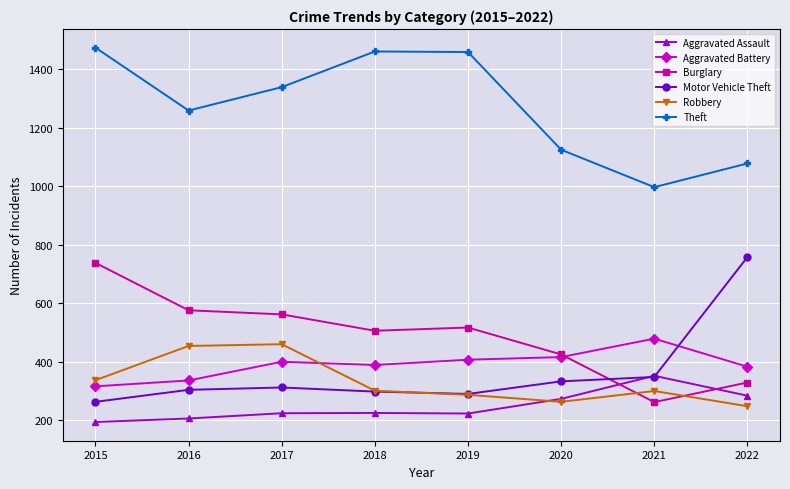

Is it true that Theft equals 2037 at 2018?

False